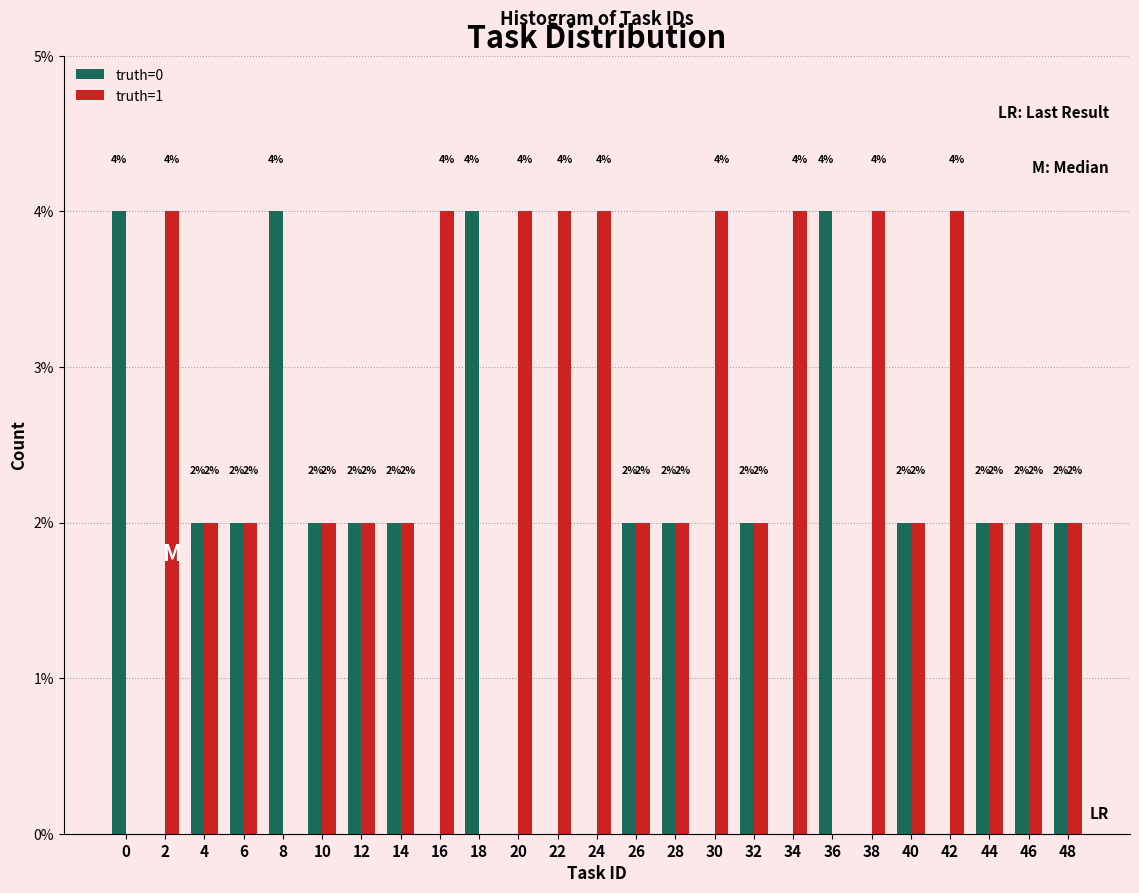

Reading left to right, transcribe all the data shown in this chart.

truth=0: 0=4	2=0	4=2	6=2	8=4	10=2	12=2	14=2	16=0	18=4	20=0	22=0	24=0	26=2	28=2	30=0	32=2	34=0	36=4	38=0	40=2	42=0	44=2	46=2	48=2
truth=1: 0=0	2=4	4=2	6=2	8=0	10=2	12=2	14=2	16=4	18=0	20=4	22=4	24=4	26=2	28=2	30=4	32=2	34=4	36=0	38=4	40=2	42=4	44=2	46=2	48=2